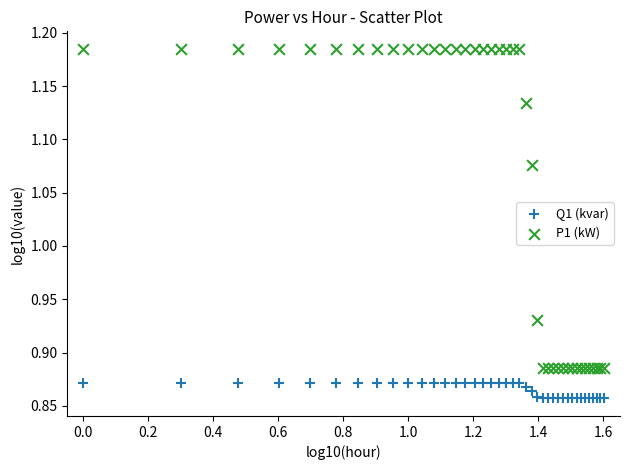

Which series contains the lowest Y value?

Q1 (kvar)